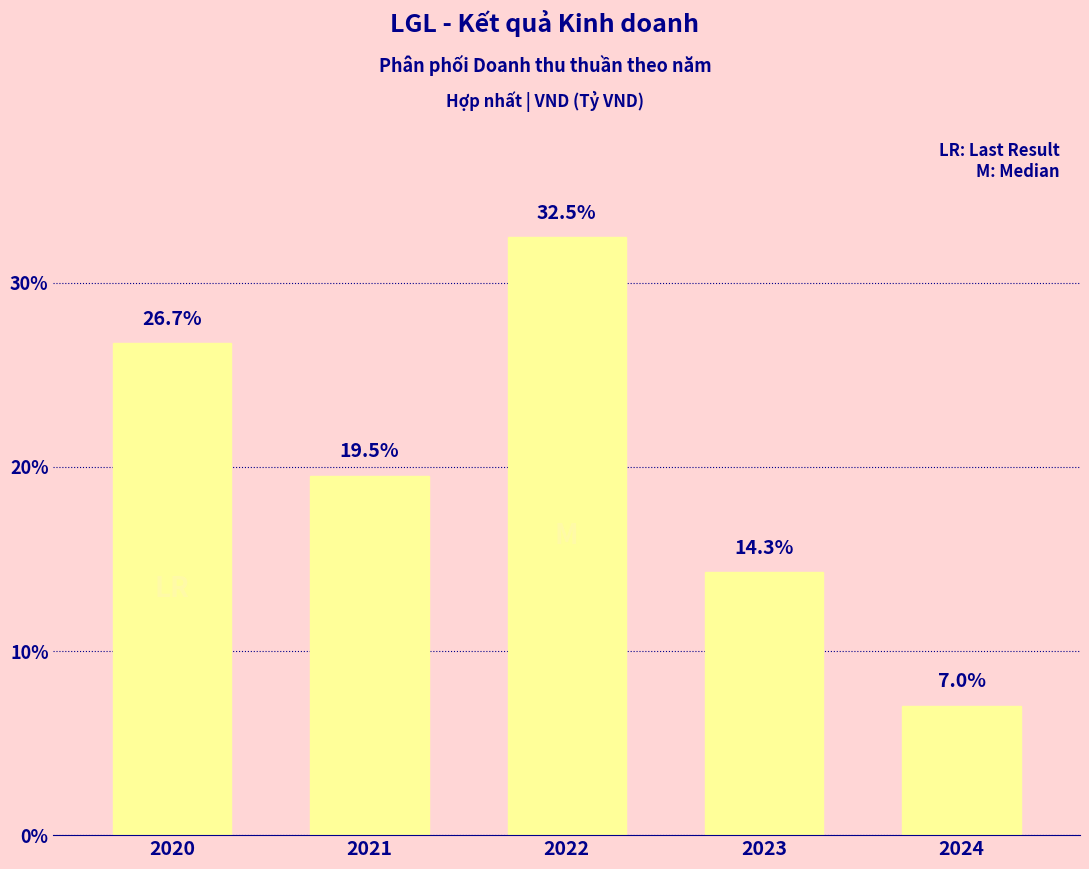

Reading left to right, transcribe all the data shown in this chart.

26.7	19.5	32.5	14.3	7.0